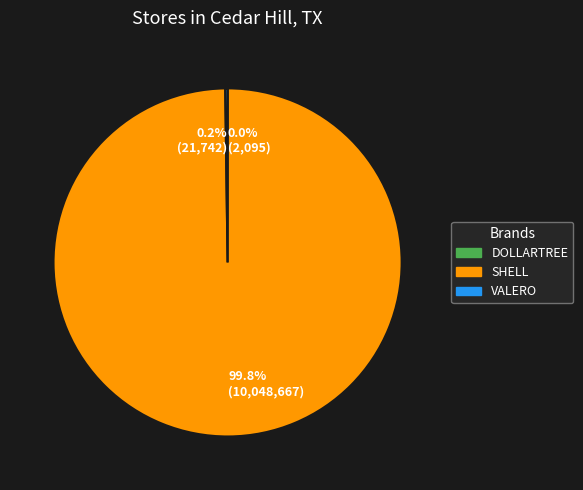

What percentage is NOT represented by 99.8% (10,048,667)?

0.2%